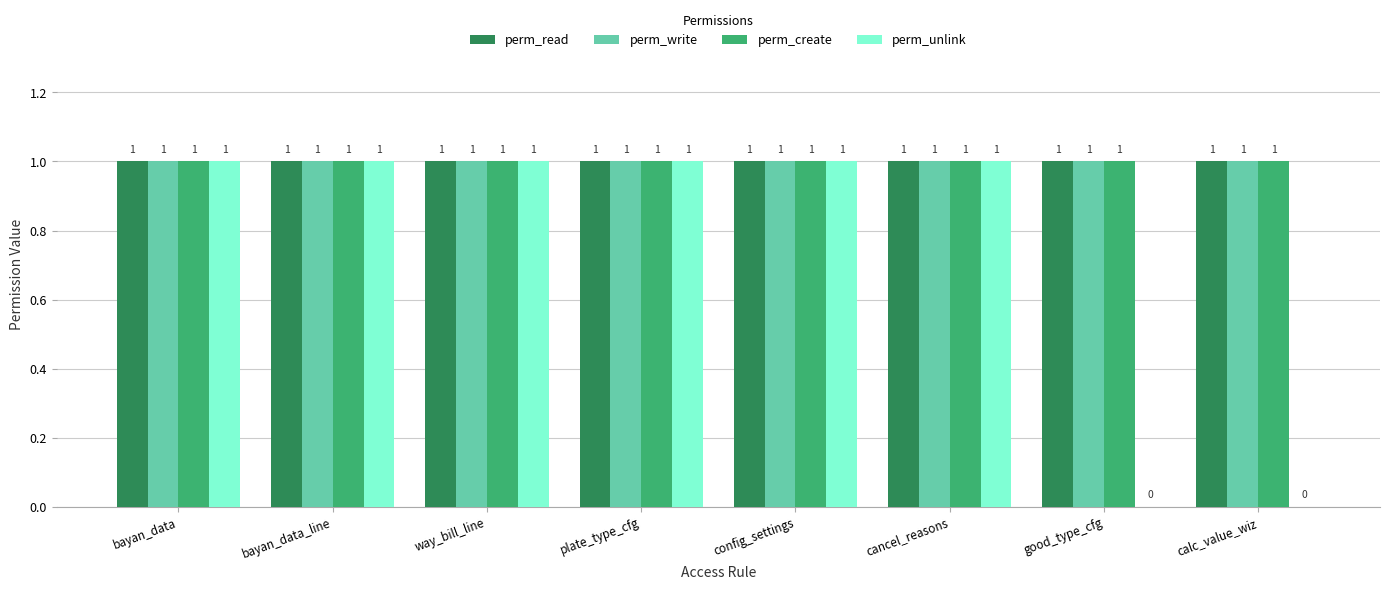

Are the bars horizontal?

No